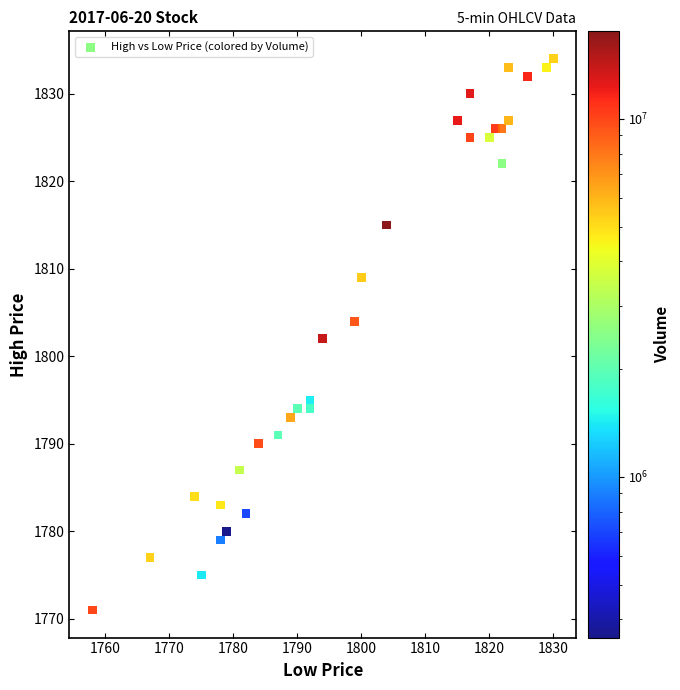

What is the range of Y values (max minus min)?

63